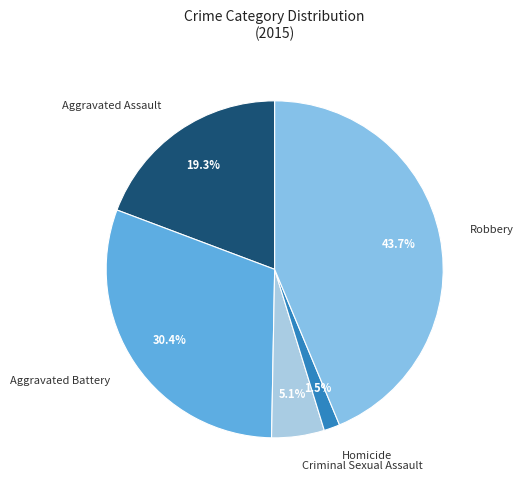

To the nearest percent, what is the average slice percentage?

20%